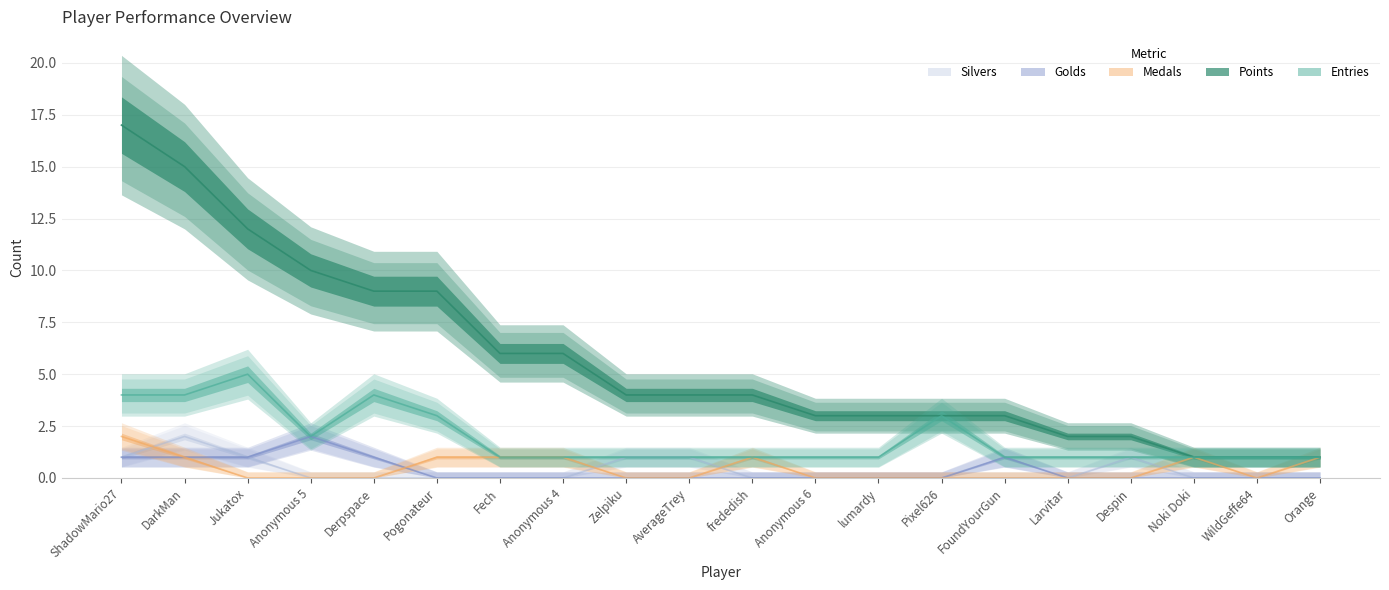

True or false: Silvers and Golds cross at least once.

False